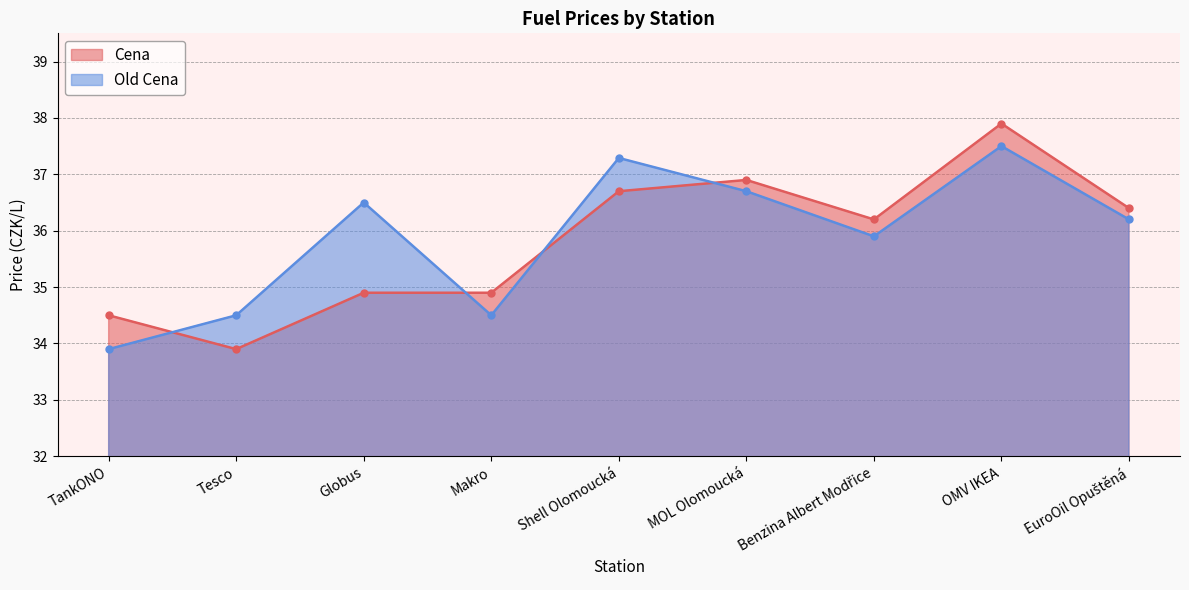

True or false: Old Cena has more than 2 points higher than both neighbors.

True